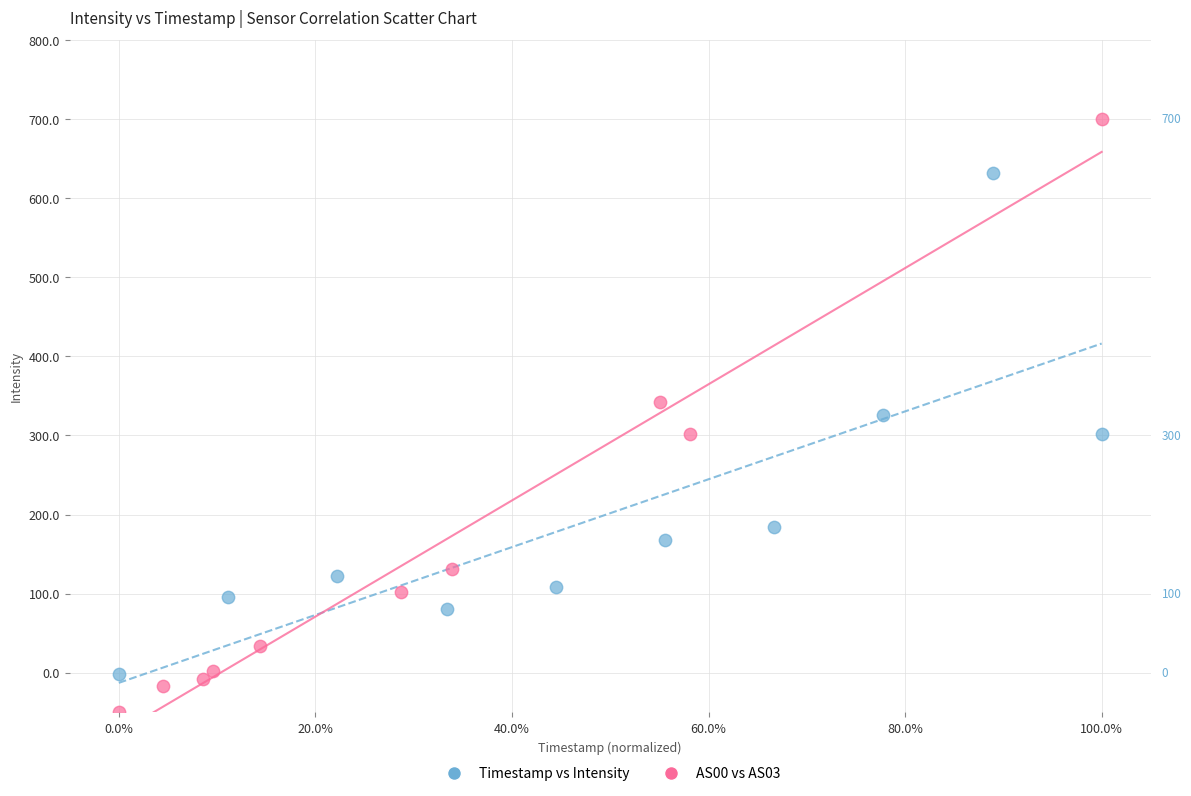

Which series contains the lowest Y value?

AS00 vs AS03